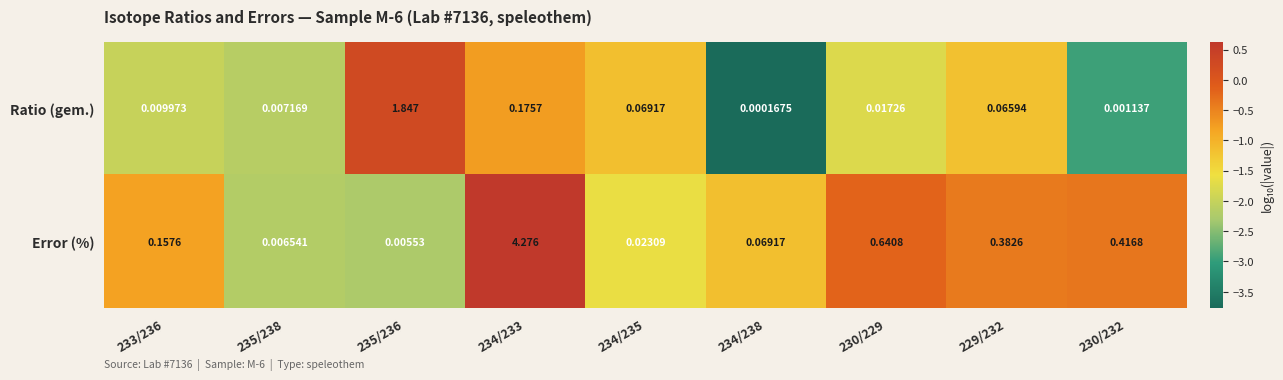

Which series has the largest total across all categories?

Error (%)